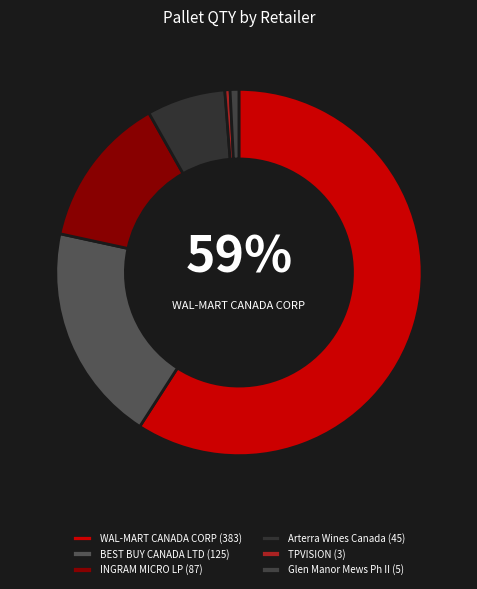

Do Arterra Wines Canada and BEST BUY CANADA LTD together represent more than half of the pie?

No